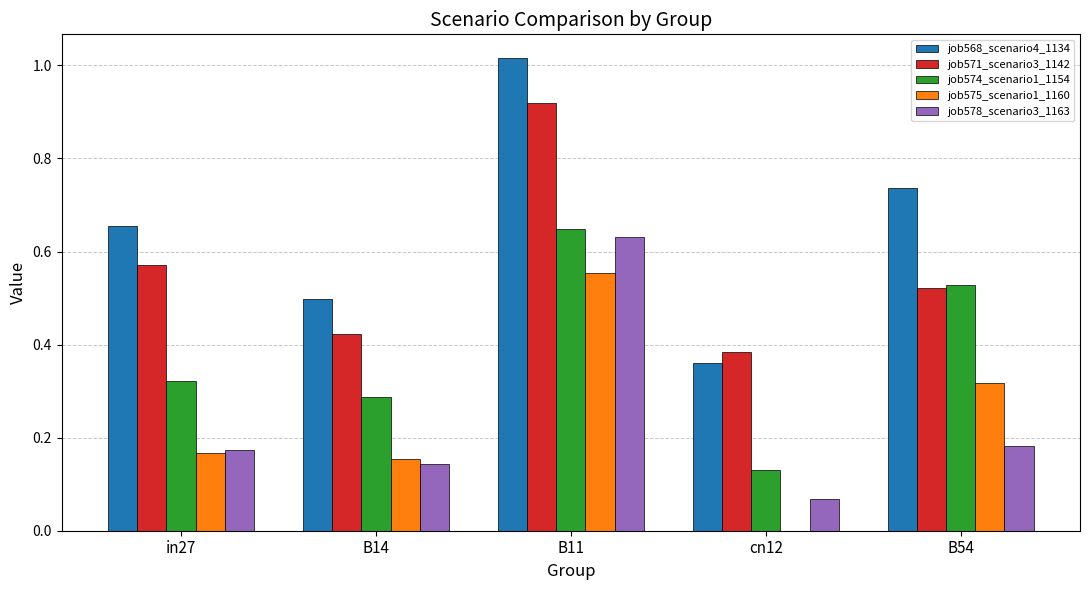

Which label corresponds to the largest value in the chart?

B11